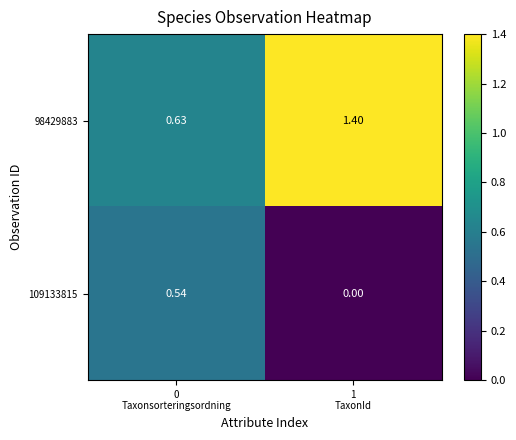

Reading right to left, extract all data points from this chart.

98429883: 1
TaxonId=1.4	0
Taxonsorteringsordning=0.6
109133815: 1
TaxonId=0.0	0
Taxonsorteringsordning=0.5